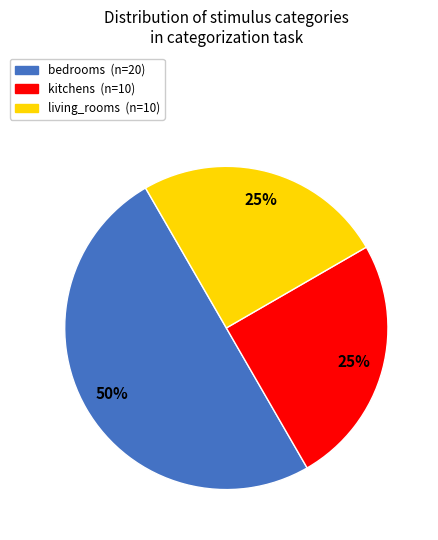

To the nearest percent, what is the difference between the largest and smallest slice percentages?

25%